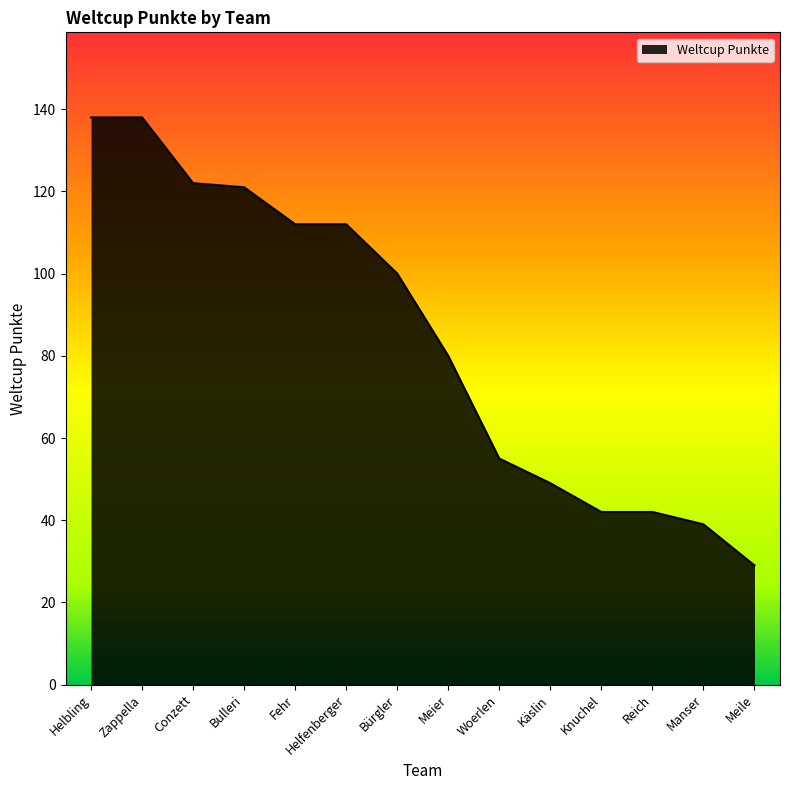

At which label is the value closest to 83?

Meier